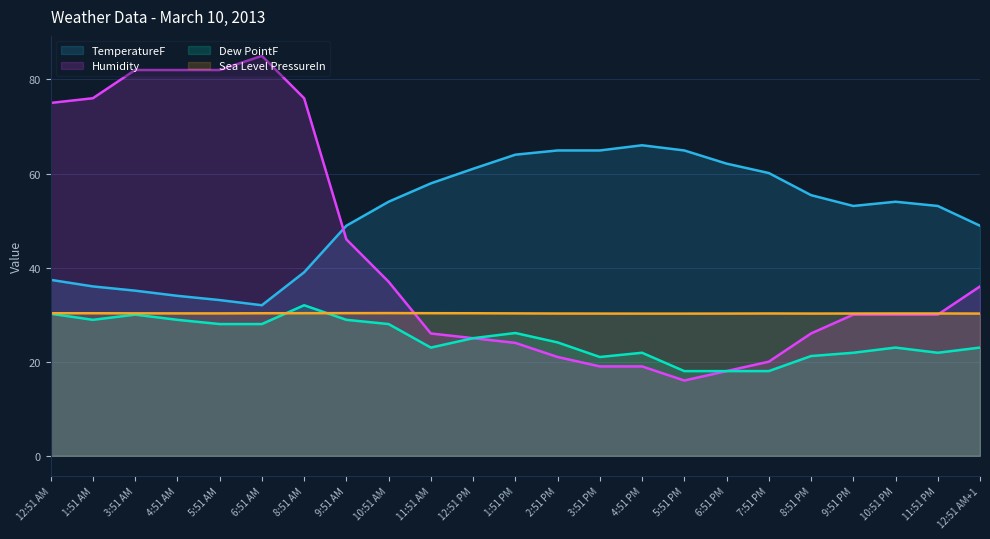

Rank the series by their average value, from highest to lowest.

TemperatureF, Humidity, Sea Level PressureIn, Dew PointF